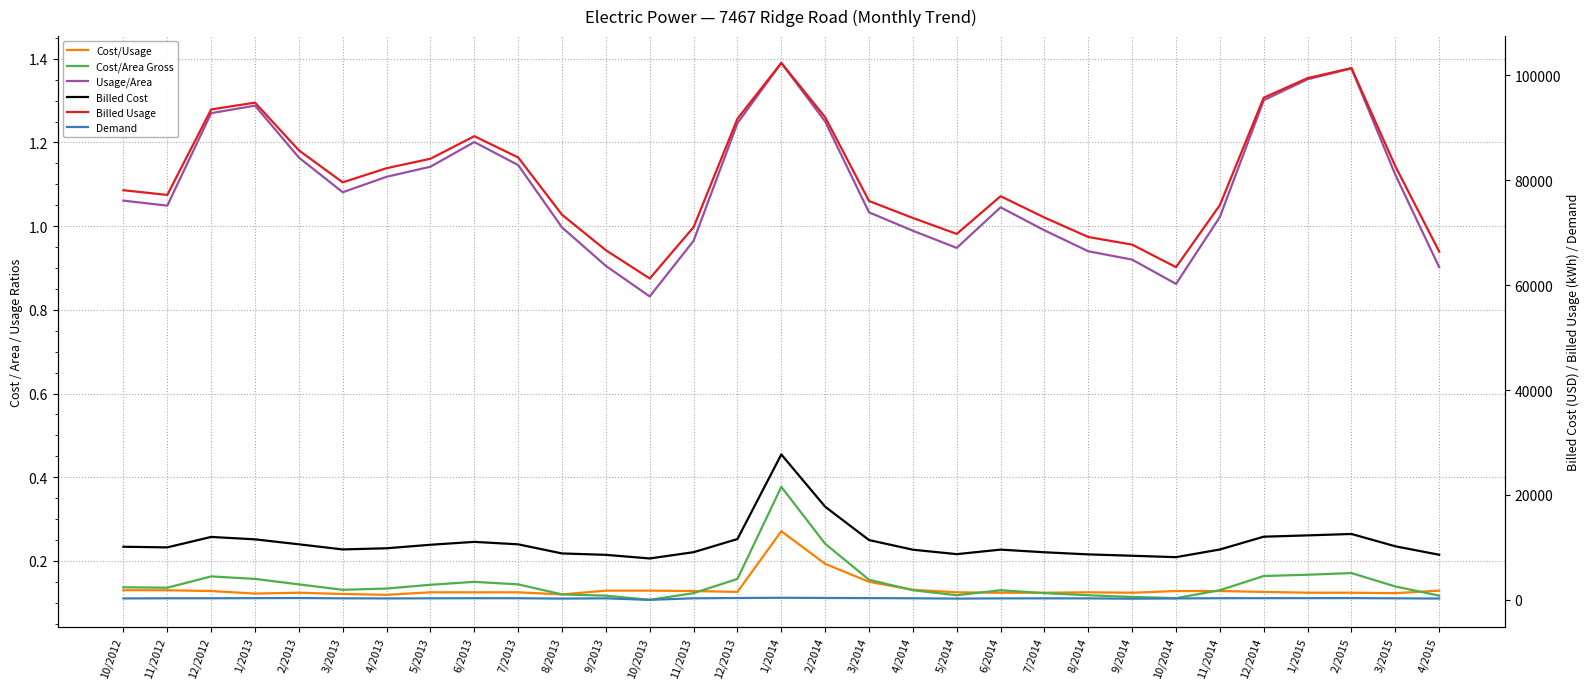

At how many categories does at least one series exceed 19812?

31